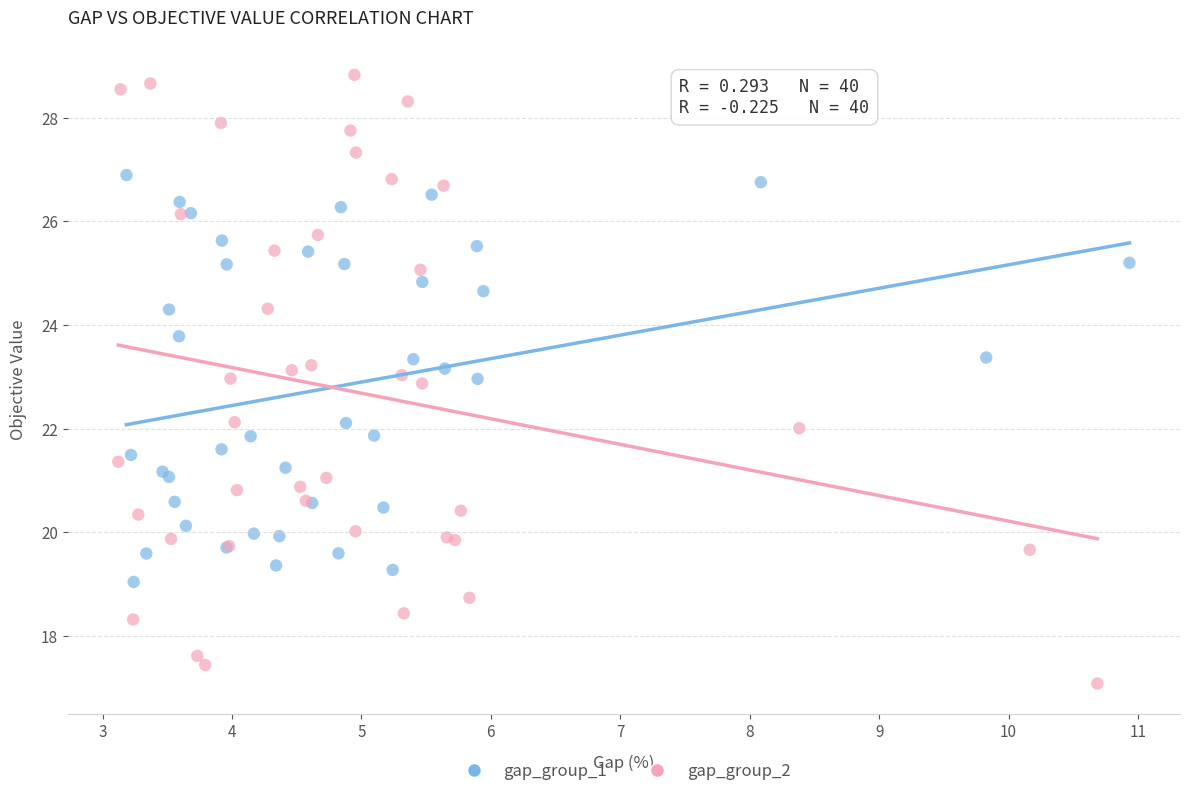

Which series has the largest Y range (max minus min)?

gap_group_2